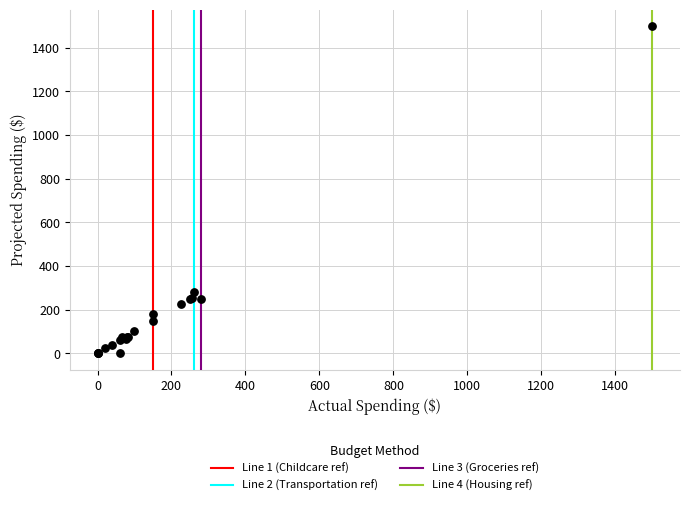

What Y value in the scatter plot is closest to 750?

280